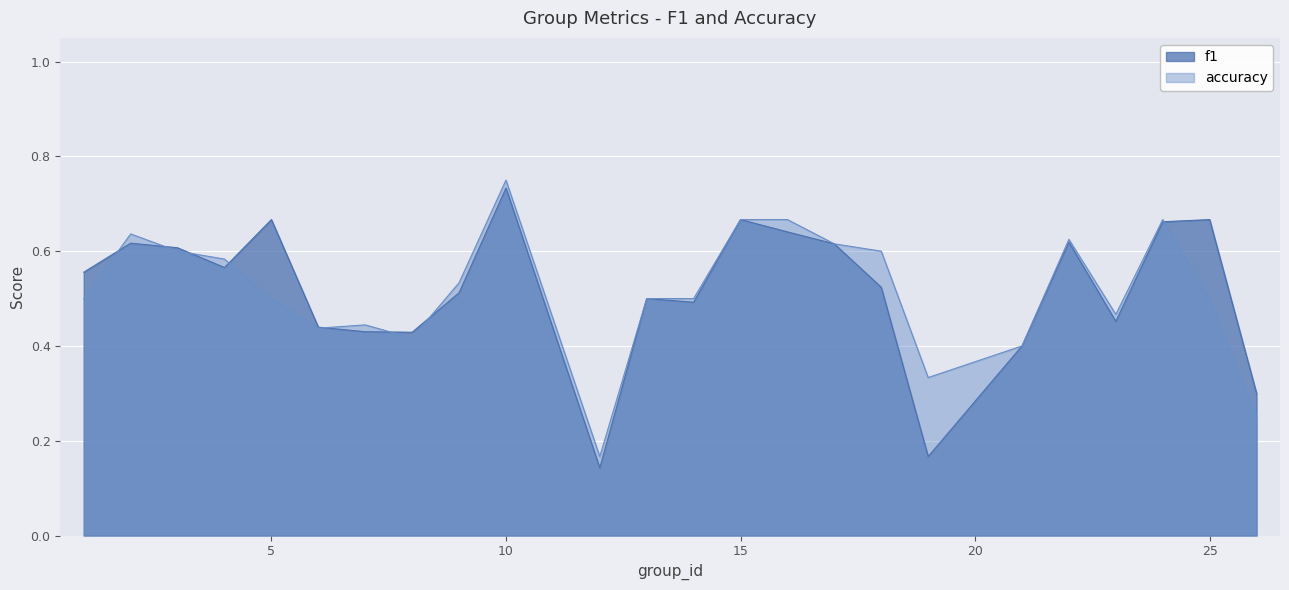

What are all the series names shown in the legend?

f1, accuracy